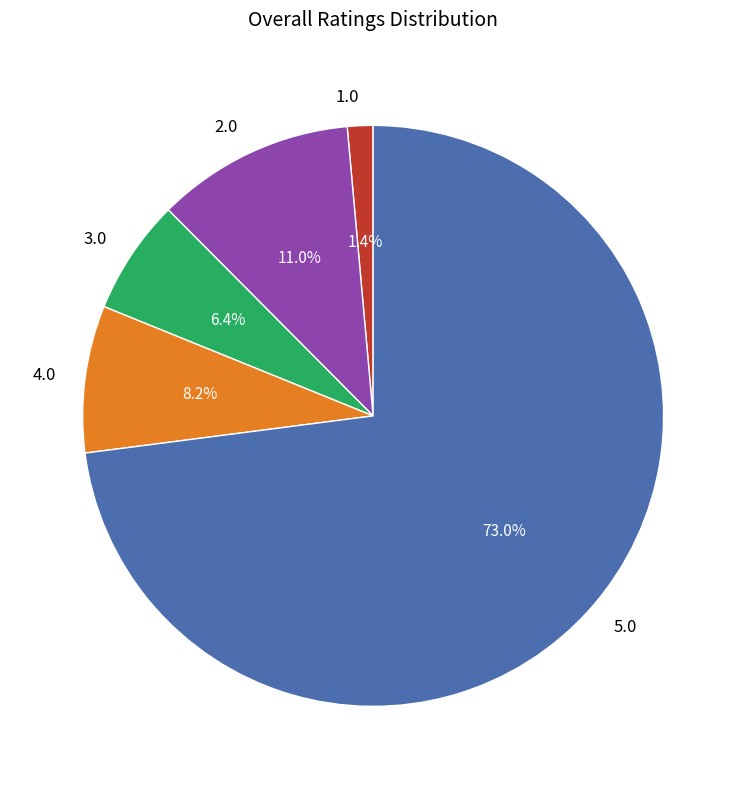

Which slice is the smallest?

1.0